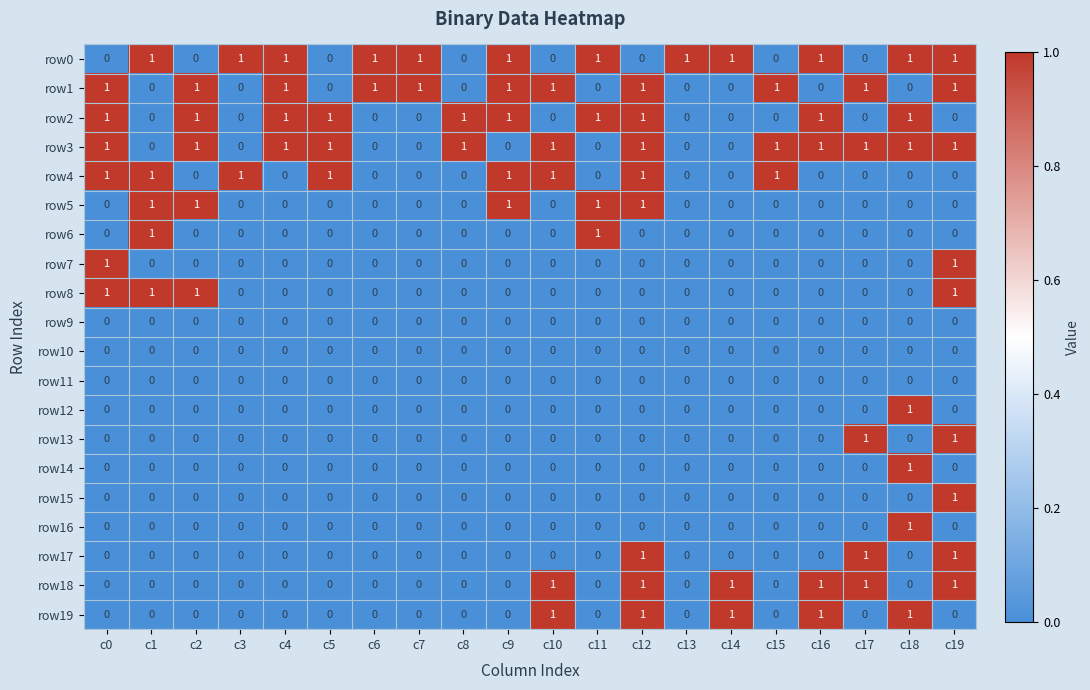

The row17 series shows -1 at c8. True or false?

False